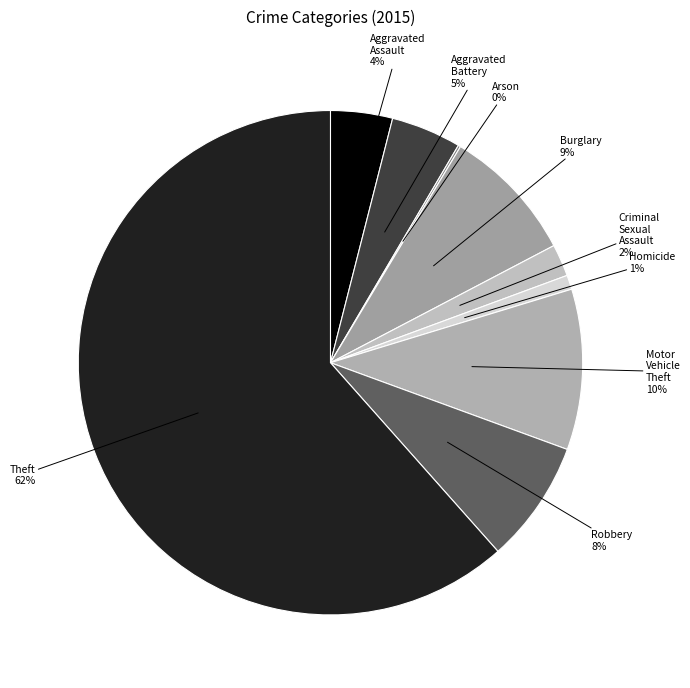

Which category has the biggest portion of the pie?

Theft